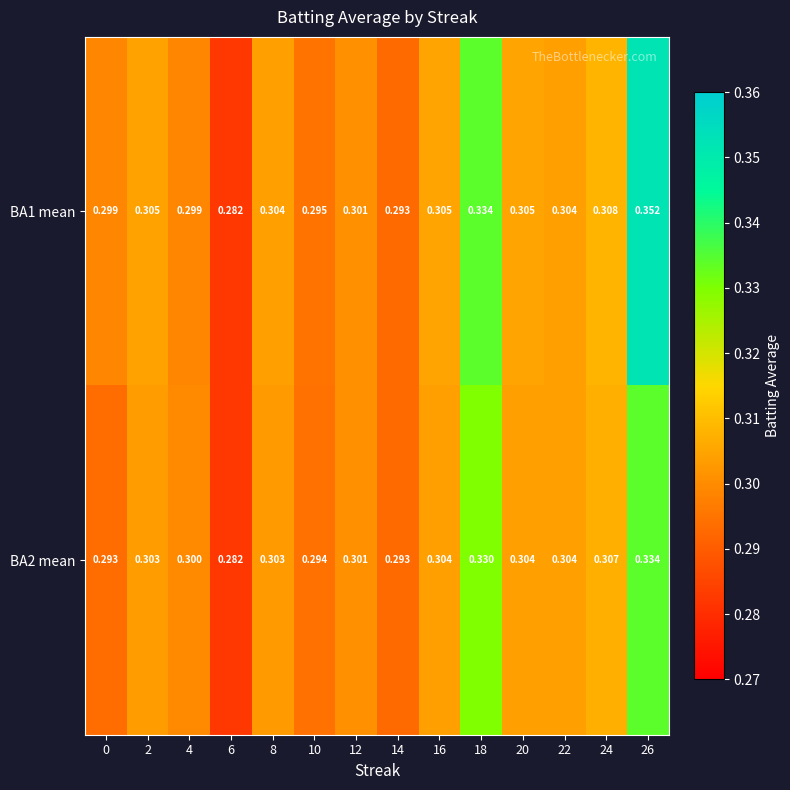

Is the value of BA2 mean at 6 greater than the value of BA1 mean at 10?

No